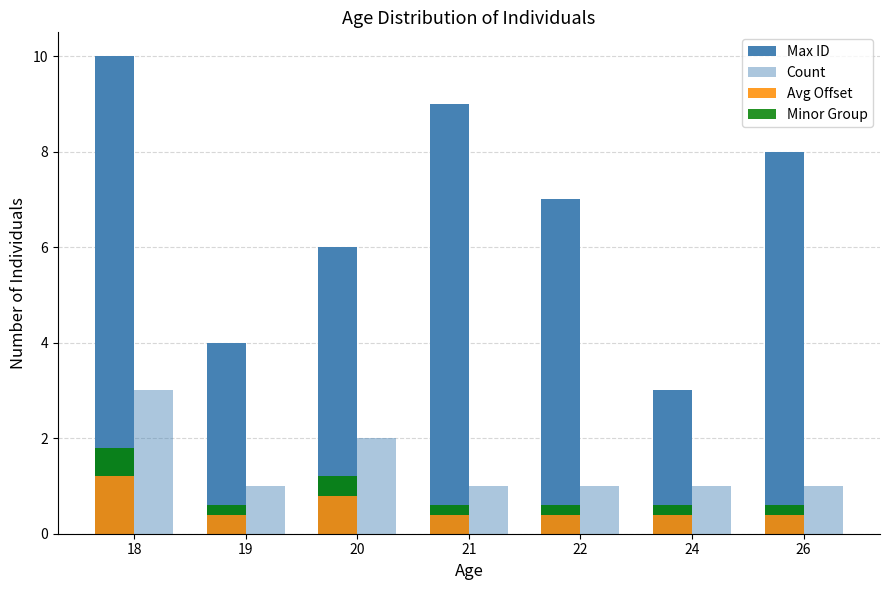

Reading right to left, list all the values displayed in this chart.

Max ID: 8.0	3.0	7.0	9.0	6.0	4.0	10.0
Count: 1.0	1.0	1.0	1.0	2.0	1.0	3.0
Avg Offset: 0.4	0.4	0.4	0.4	0.8	0.4	1.2
Minor Group: 0.2	0.2	0.2	0.2	0.4	0.2	0.6